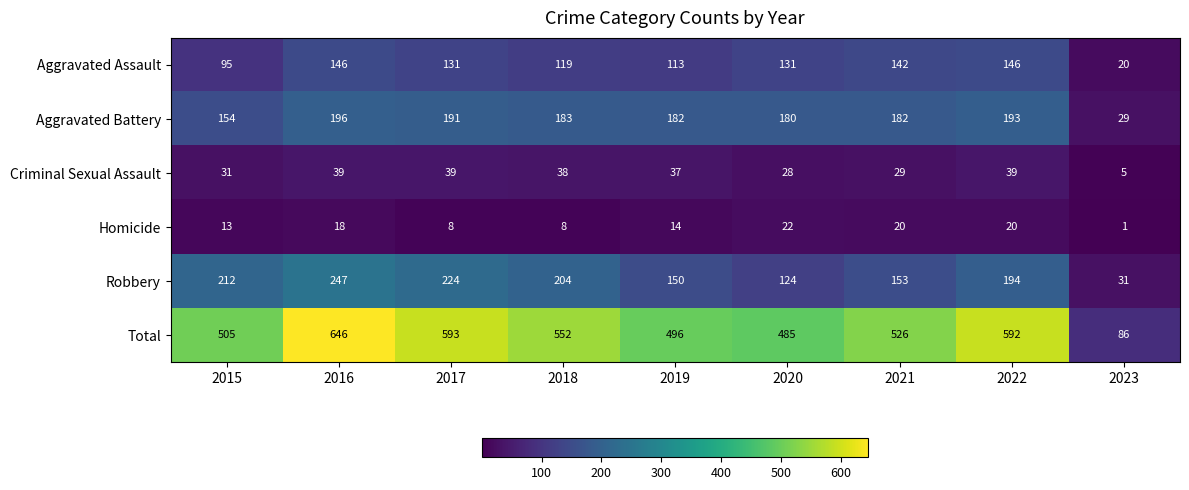

What value does the Criminal Sexual Assault series have at 2020, to the nearest 10?

30